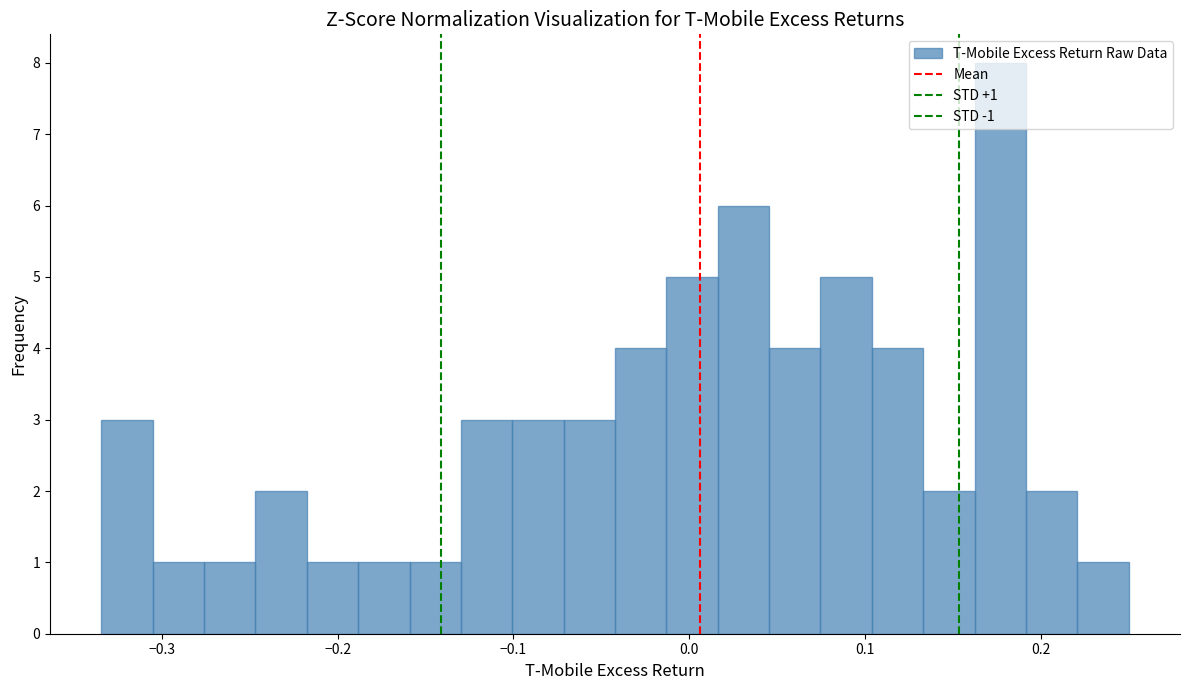

Around what value on the x-axis is the tallest bar? Give the approximate position of its centre, as read against the axis.

0.18